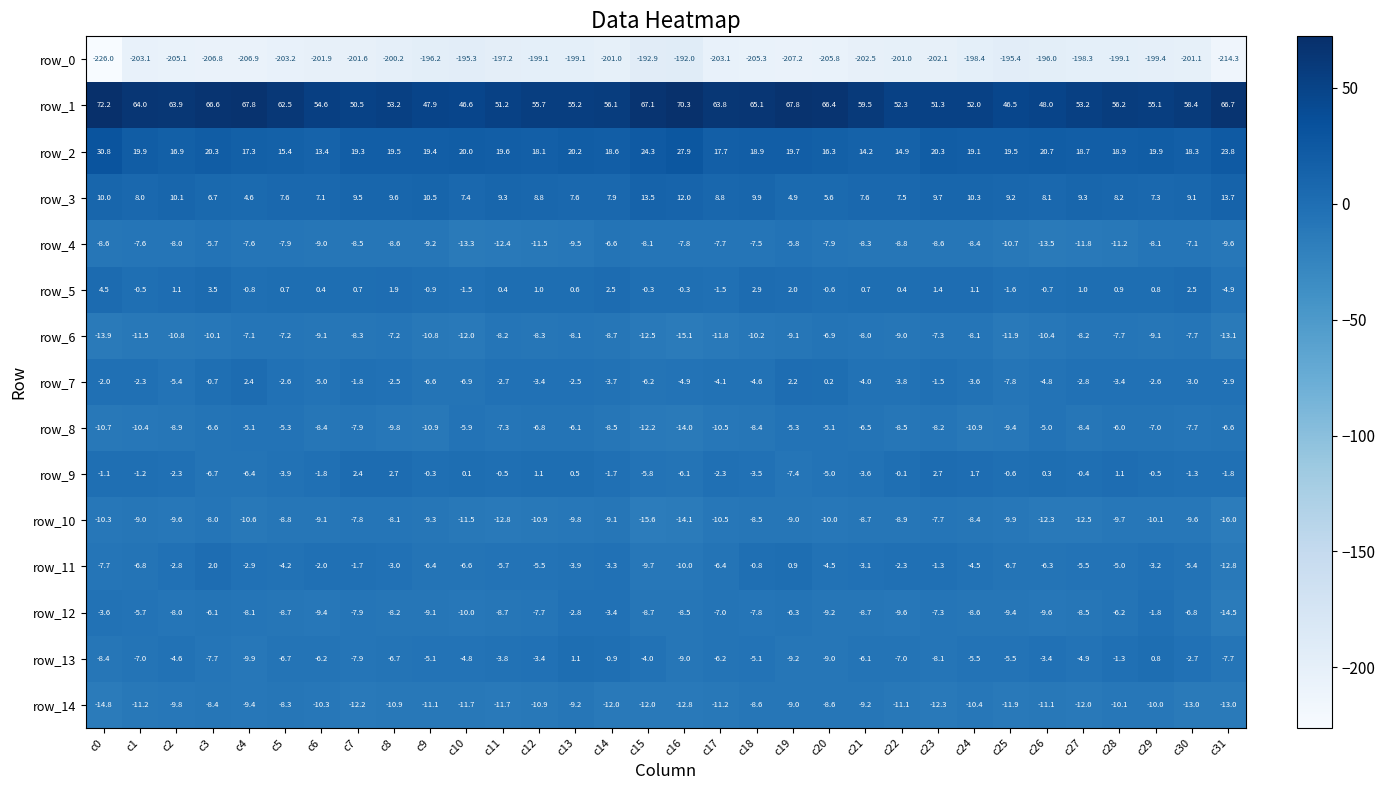

Between c5 and c25, which series saw the biggest shift?

row_1